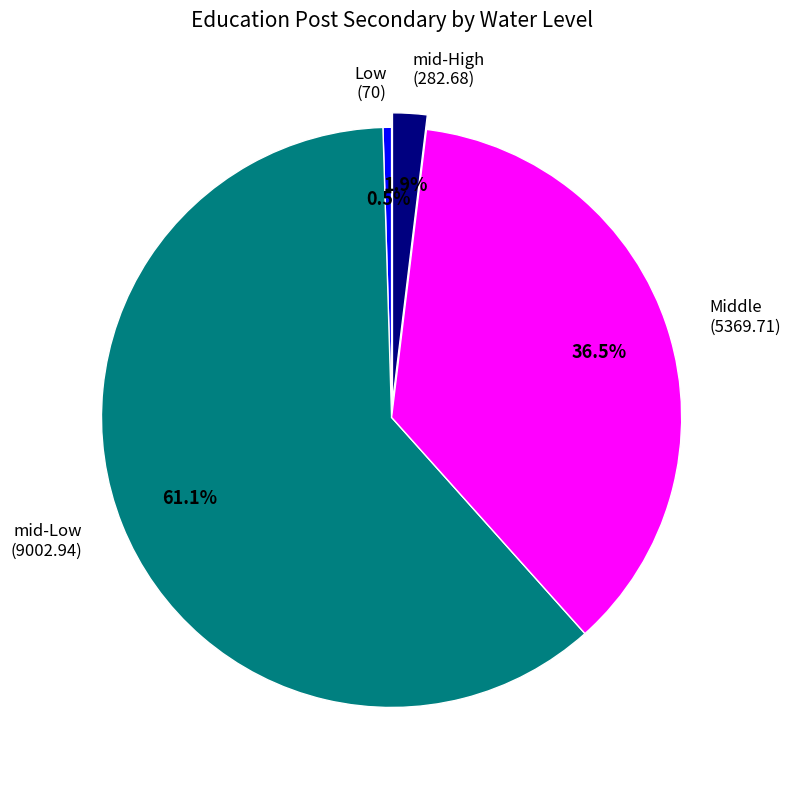

Which has a higher value, mid-High (282.68) or mid-Low (9002.94)?

mid-Low (9002.94)